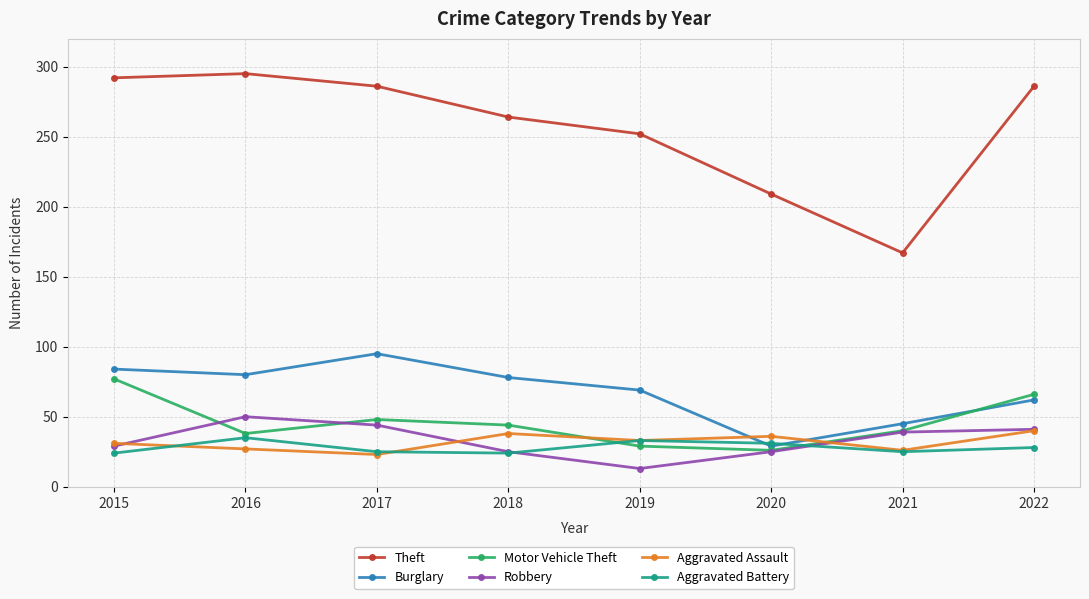

What is the difference between the second highest and second lowest values in the Robbery series?

19